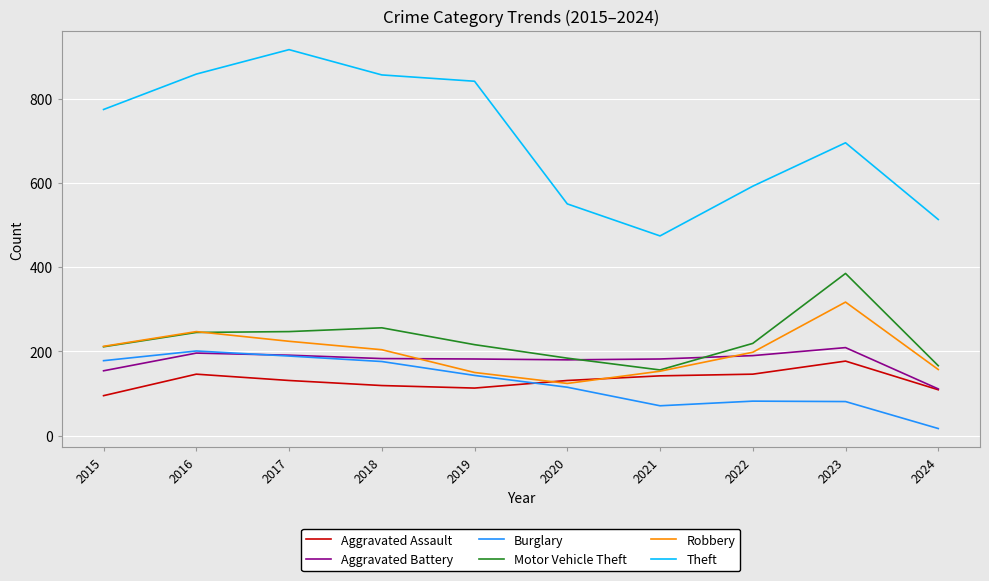

Which series has the largest total across all categories?

Theft